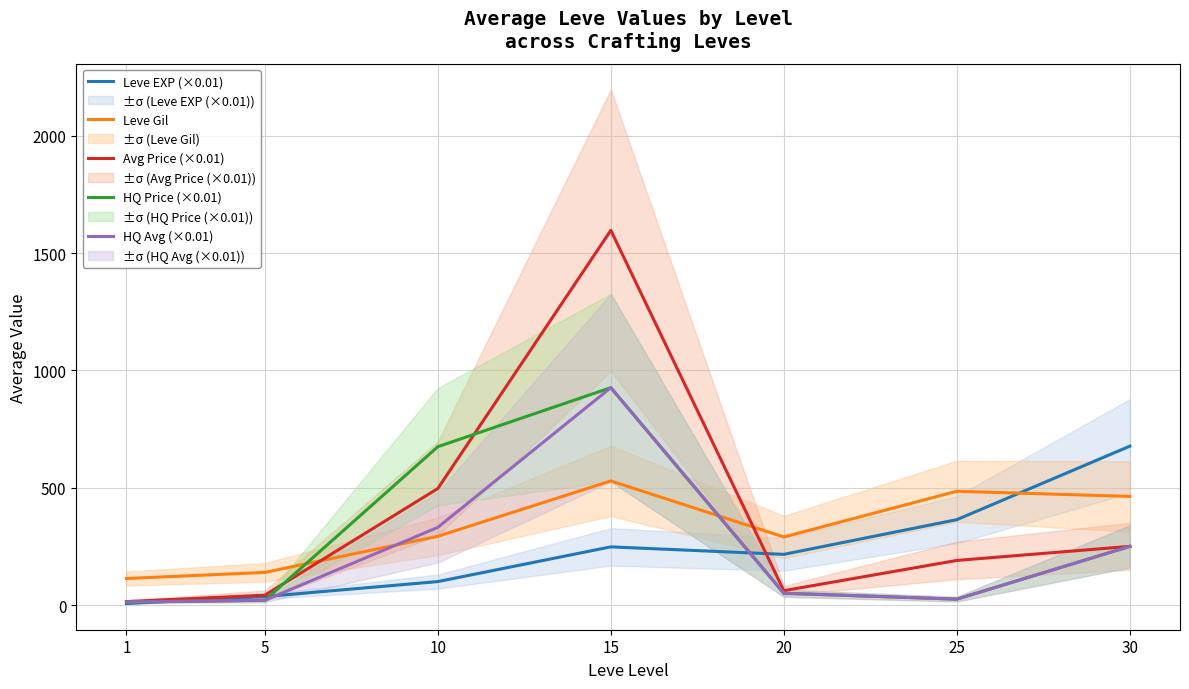

How many data points in Avg Price (×0.01) are above 190?

3